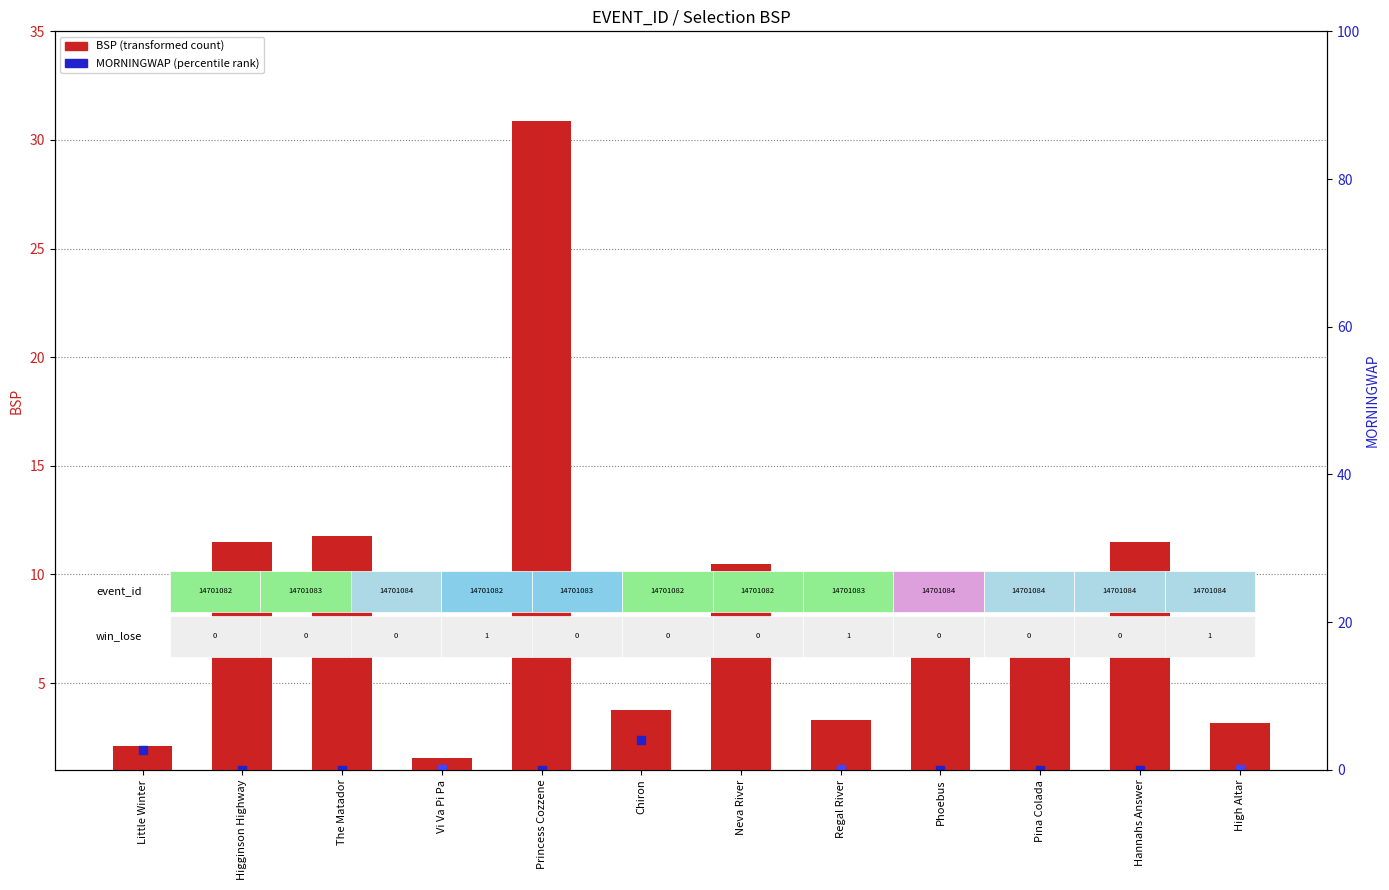

At how many categories does at least one series exceed 7?

6